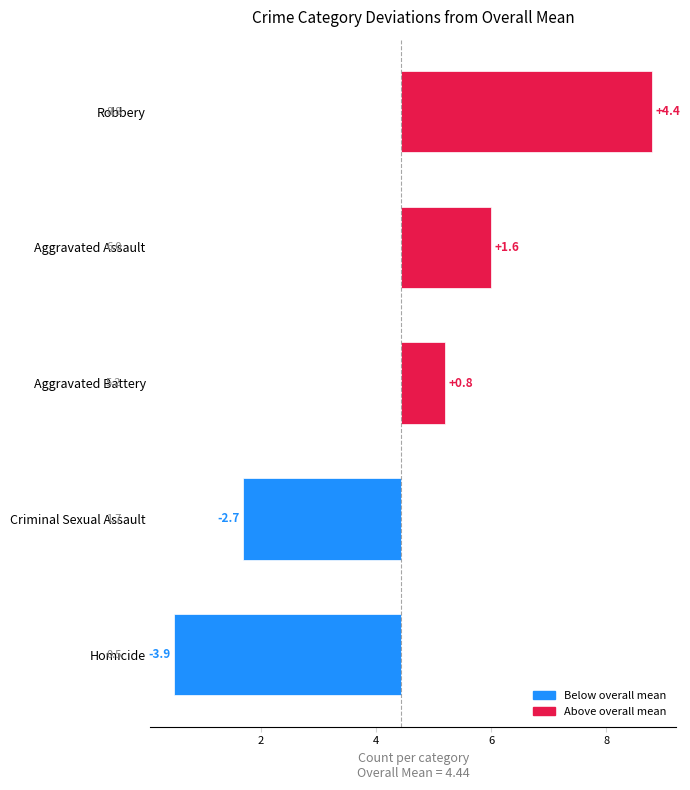

Rank the series by their maximum value, from lowest to highest.

Homicide, Criminal Sexual Assault, Aggravated Battery, Aggravated Assault, Robbery